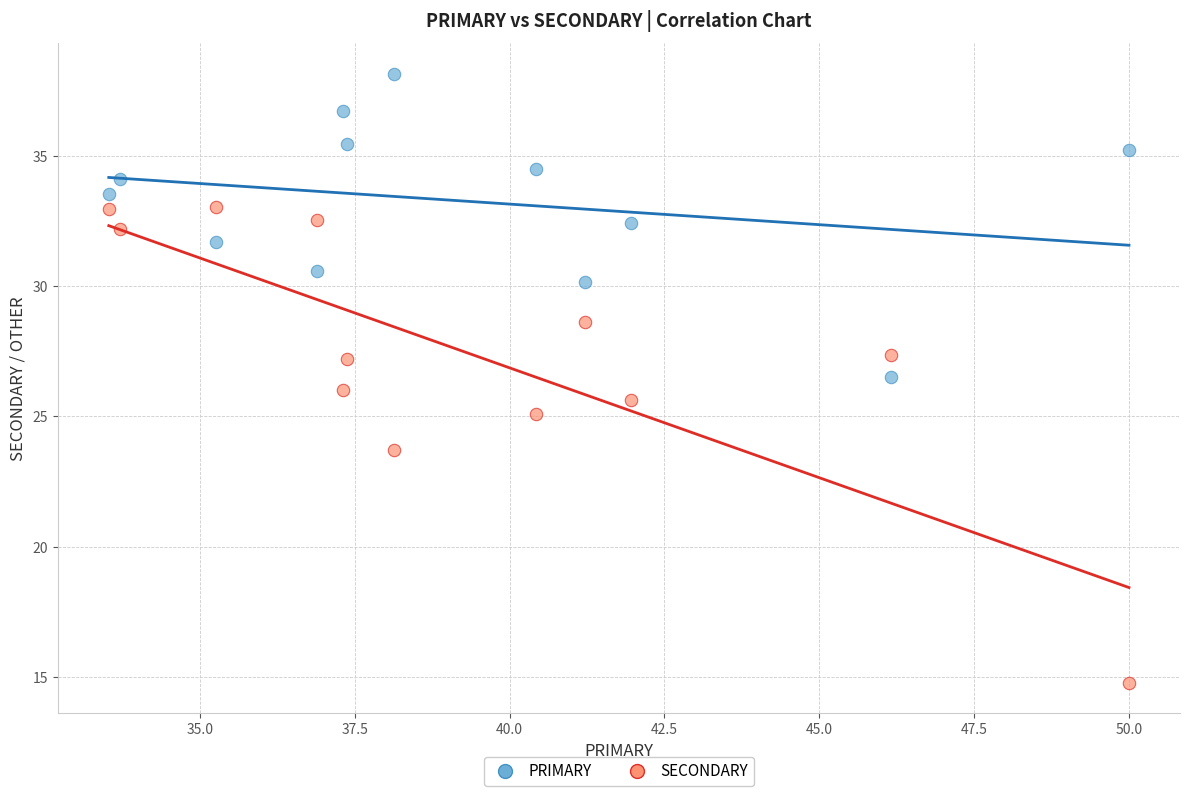

Which series contains the highest Y value?

PRIMARY